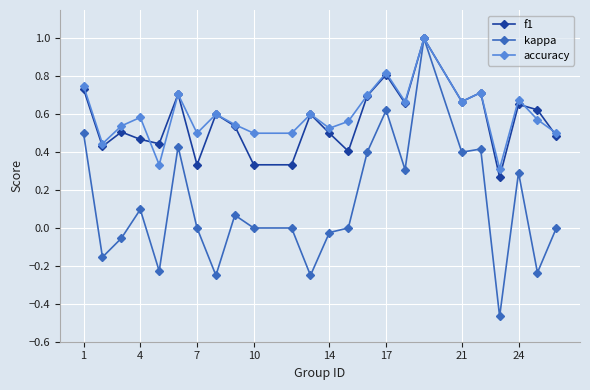

In accuracy, how many points are higher than both neighbors (excluding endpoints)?

8